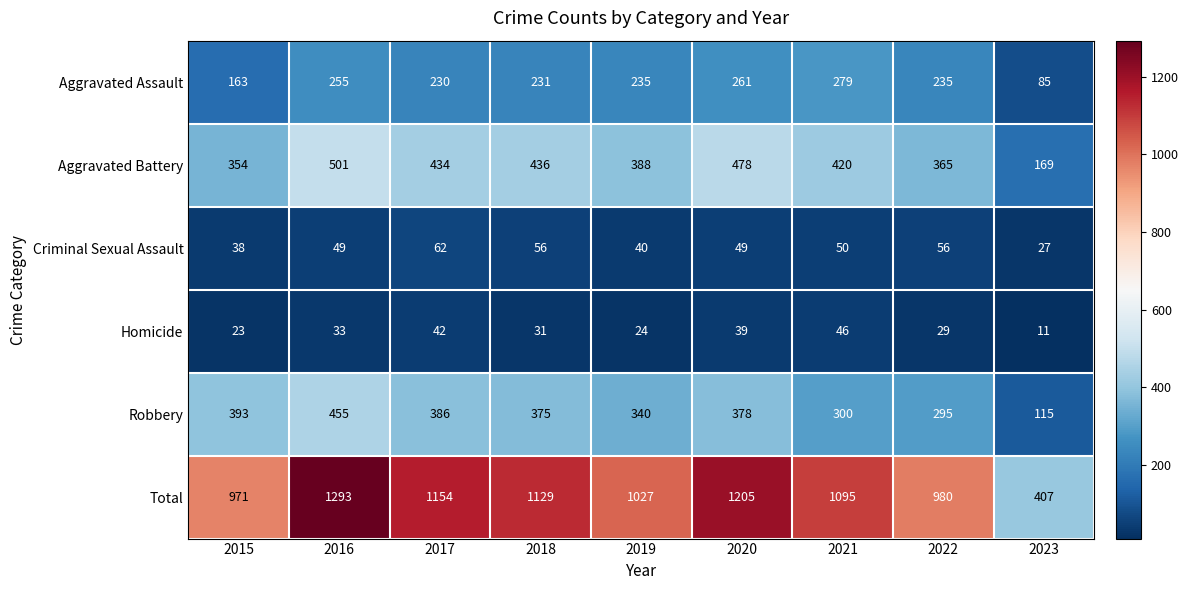

Which series changed the most between 2015 and 2020?

Total